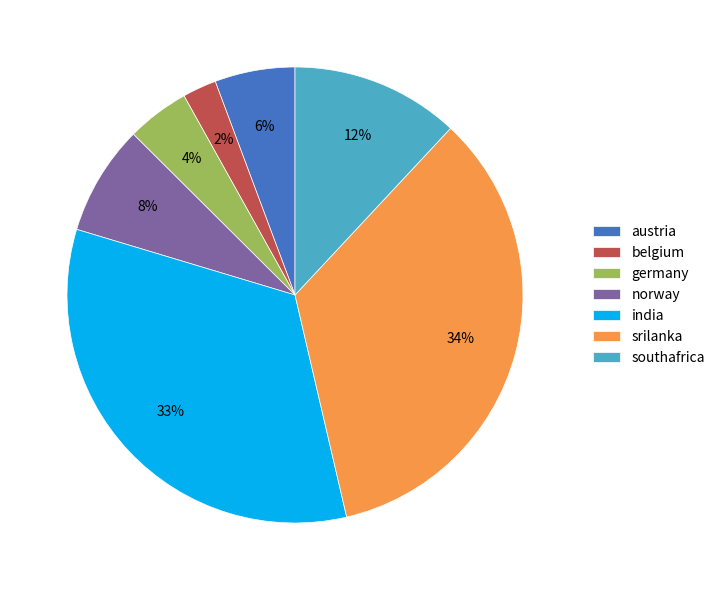

How many slices are in this pie chart?

7